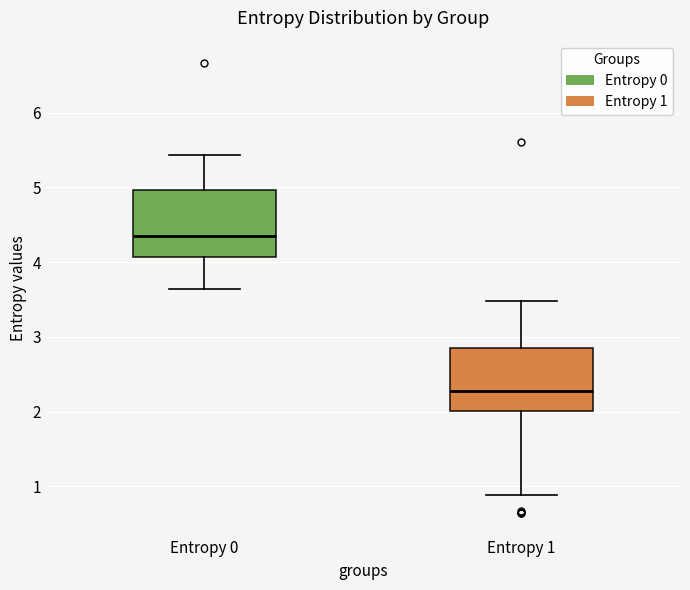

Reading left to right, transcribe this box plot: for each box, give where its median line is, the range the box spans, and where its two whiskers end, as read against the y-axis. The values are not printed on the chart, so give them approximately, as read against the axis.

Entropy 0: median 4.3, box 4.1 to 5.0, whiskers 3.6 to 5.4
Entropy 1: median 2.3, box 2.0 to 2.9, whiskers 0.9 to 3.5